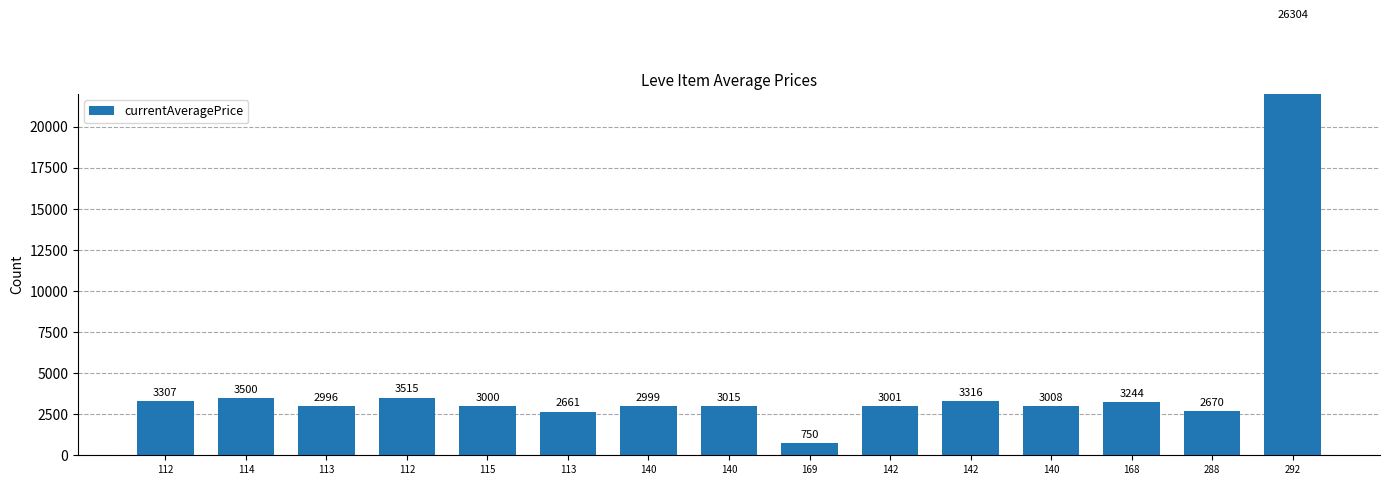

List the labels in order of value, smallest first.

169, 113, 288, 113, 140, 115, 142, 140, 140, 168, 112, 142, 114, 112, 292